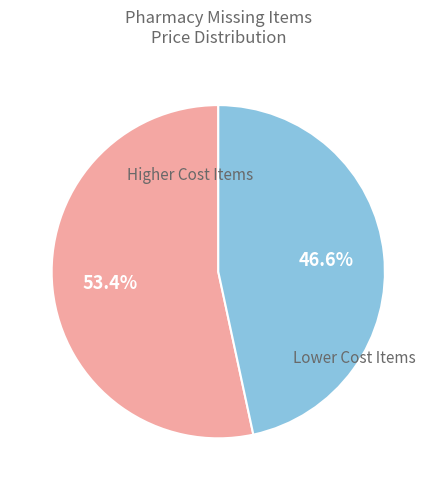

Does any single category account for the majority?

Yes